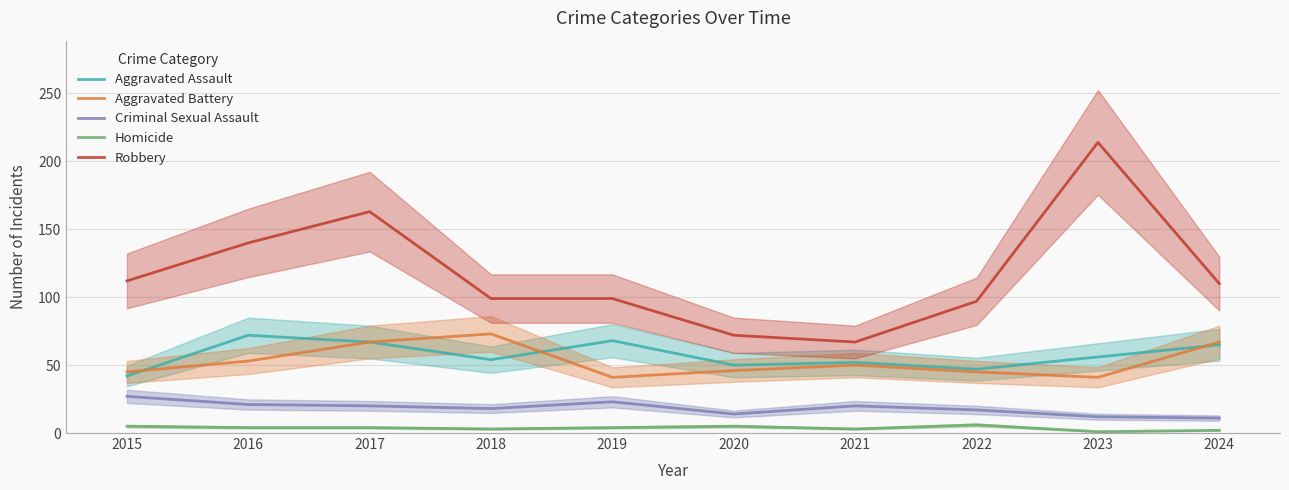

Which has a higher value, 2015 or 2020?

2020